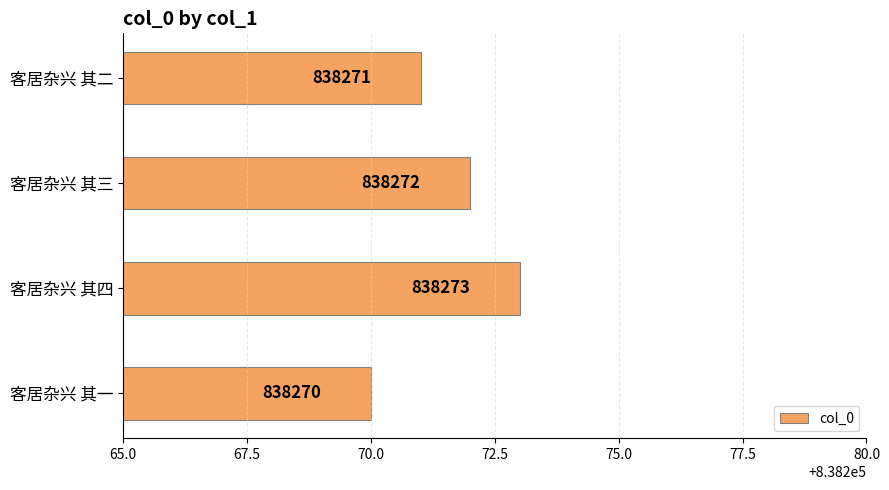

What is the maximum value shown in the chart?

838273